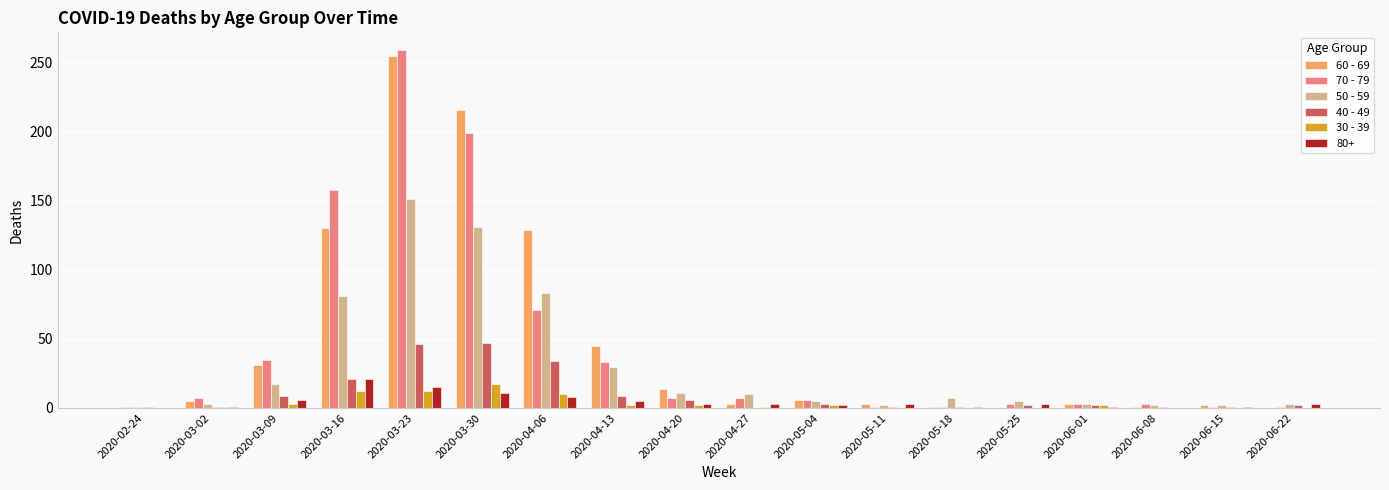

Which category has the highest value across all series?

2020-03-23